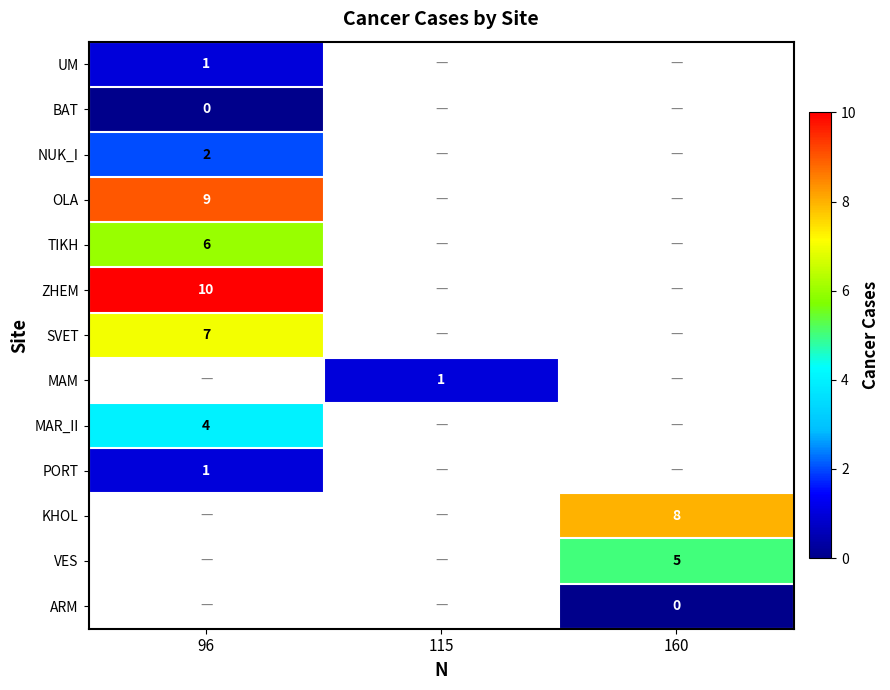

Which category has the highest value in the row_0 series?

96